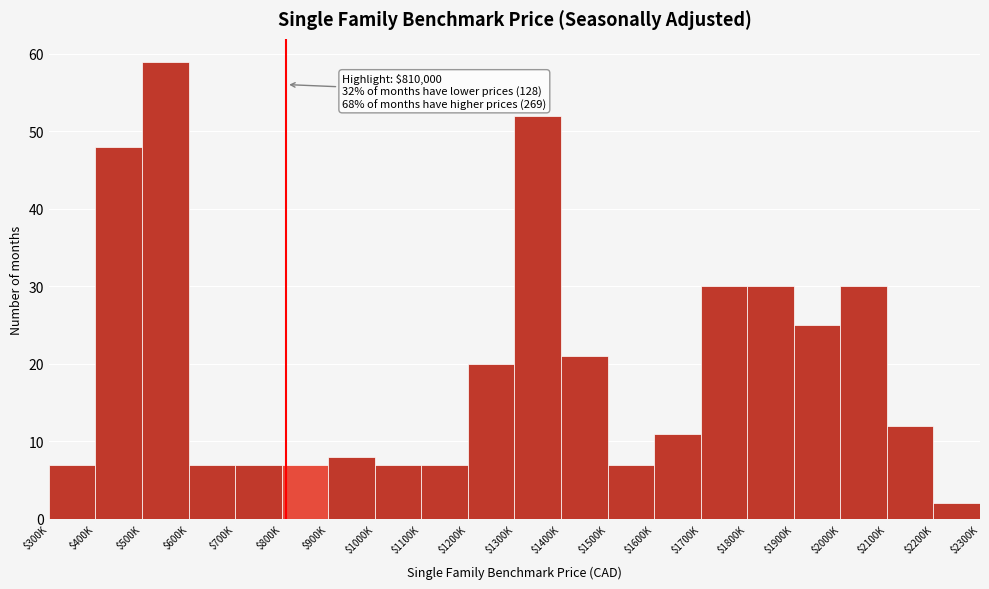

Reading right to left, what are all the values shown in this chart?

2	12	30	25	30	30	11	7	21	52	20	7	7	8	7	7	7	59	48	7